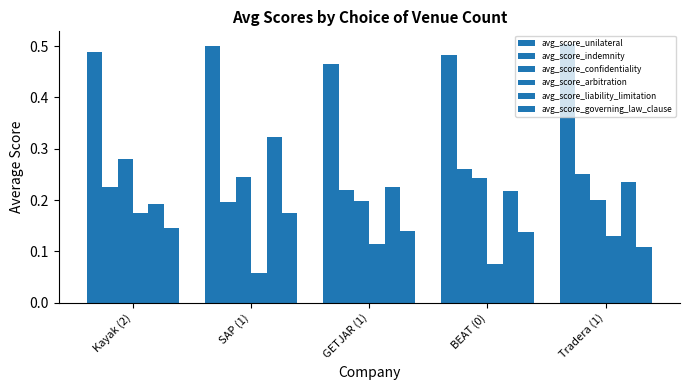

Count the number of categories in the chart.

5